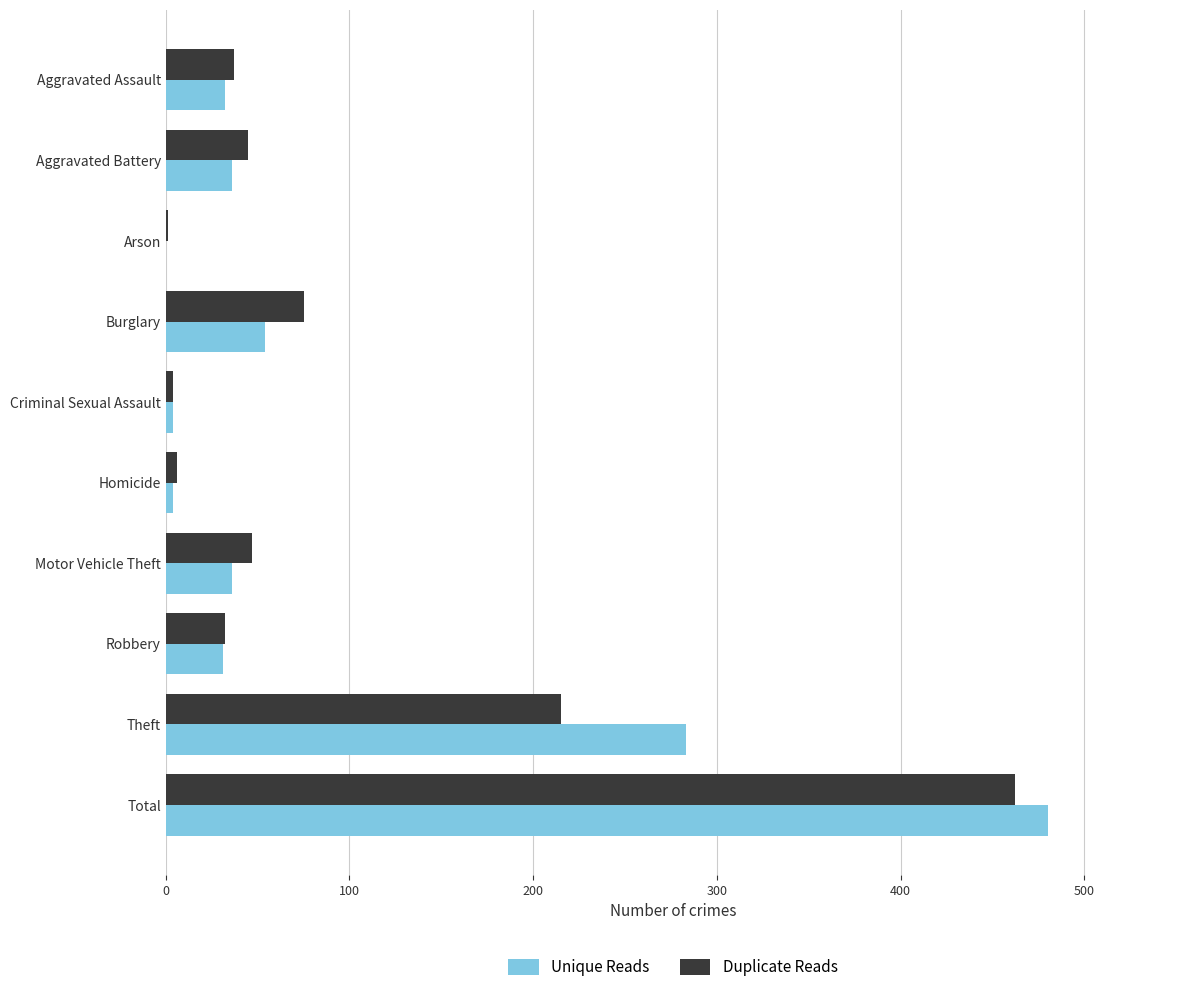

What is the maximum value for Duplicate Reads?

462